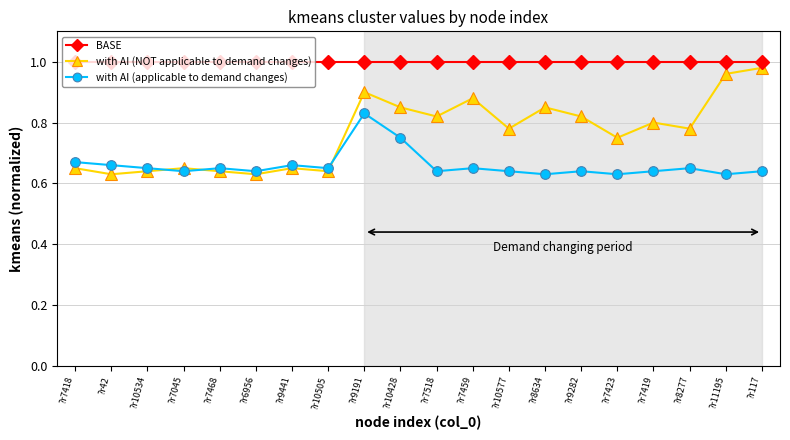

The with AI (applicable to demand changes) series shows 0.2 at ?r7418. True or false?

False